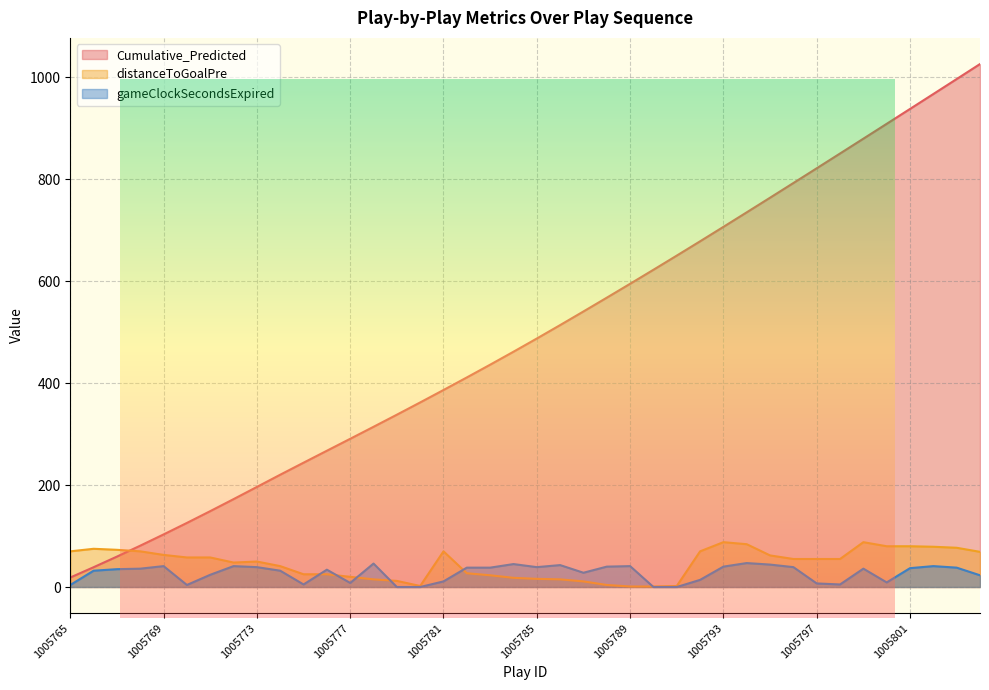

What is the highest value of the Cumulative_Predicted series?

1026.3